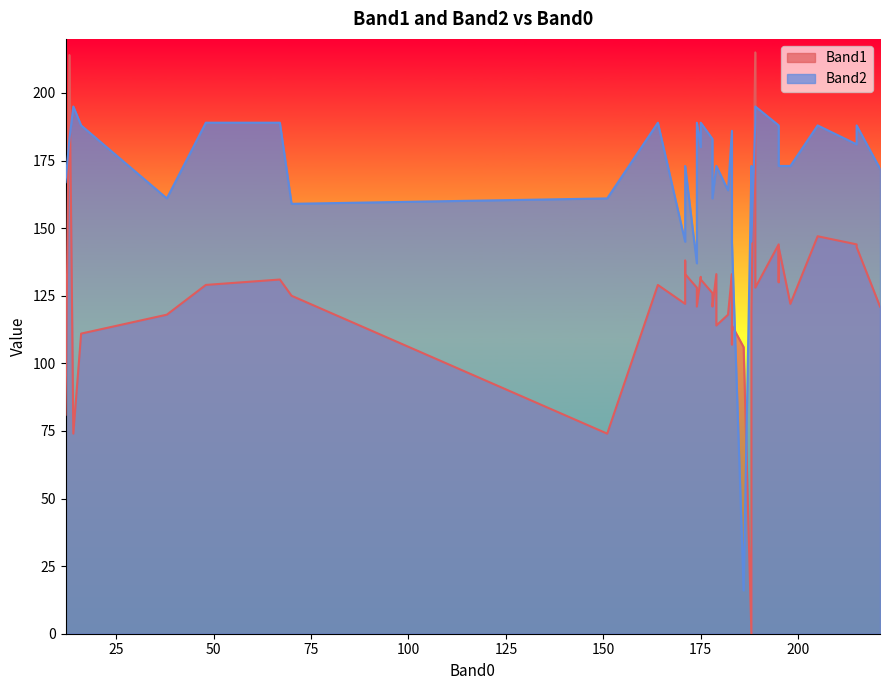

What is the difference between the maximum and minimum values in the Band1 series?

215